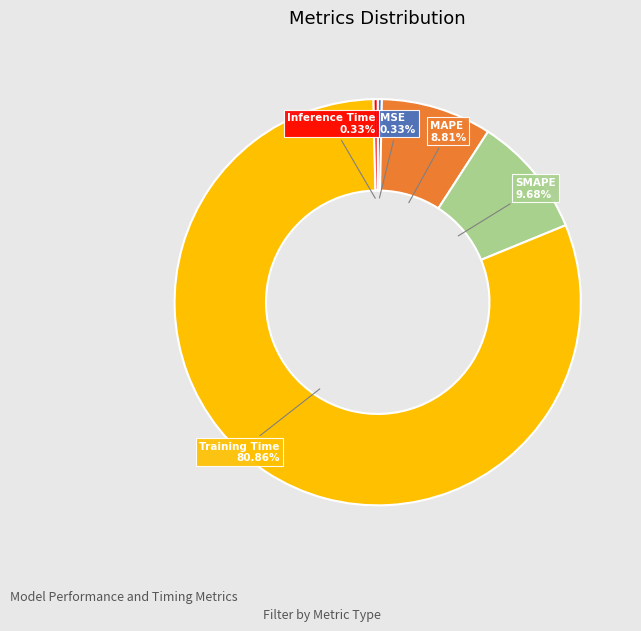

Does any single category account for the majority?

Yes